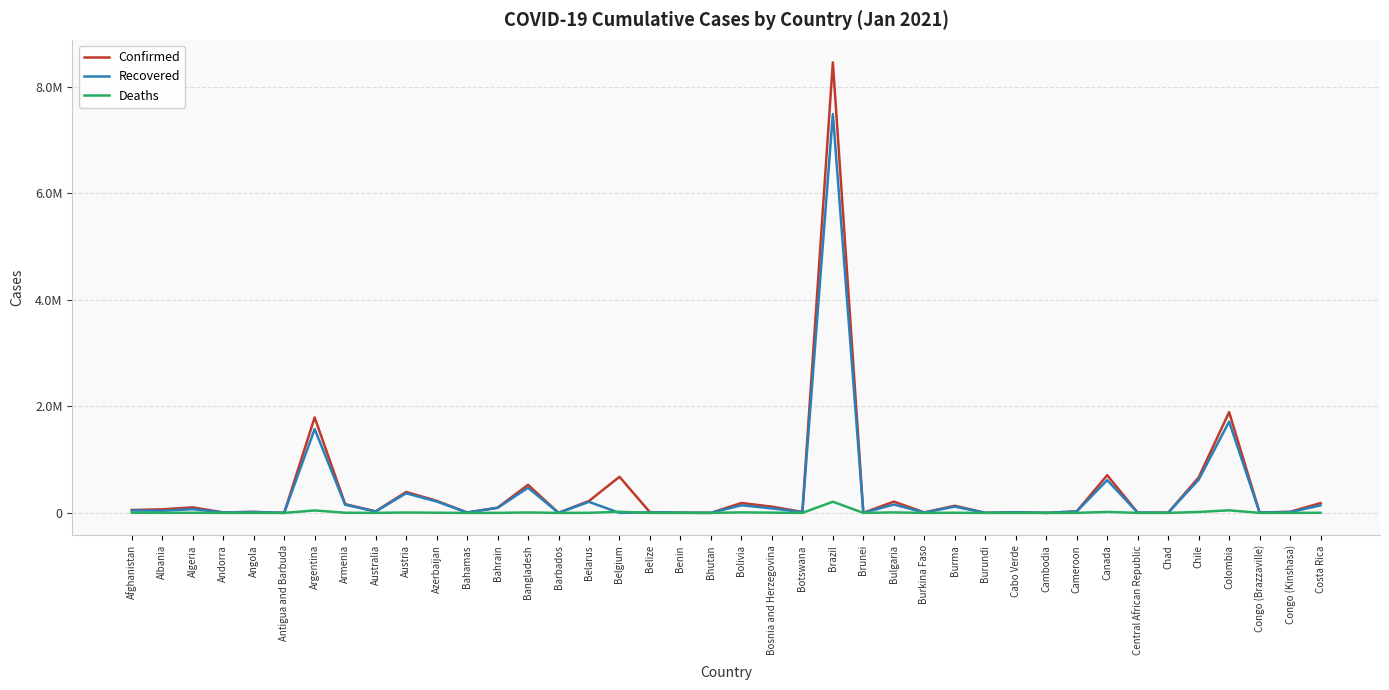

What is the maximum value shown in the chart?

8455059